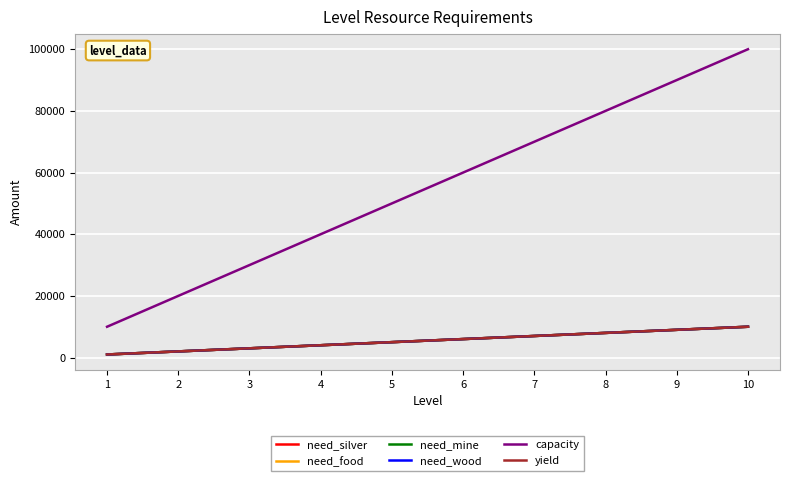

The value of capacity at 8 is 80000. True or false?

True